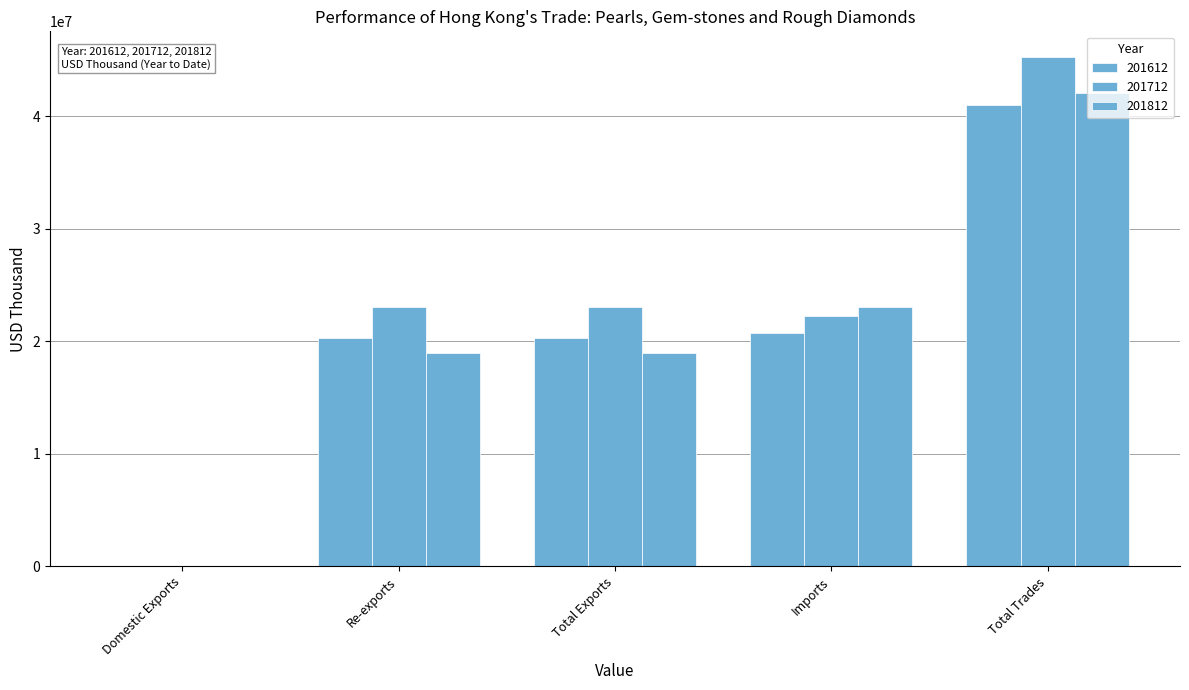

What is the label of the 3rd bar from the left?

Total Exports